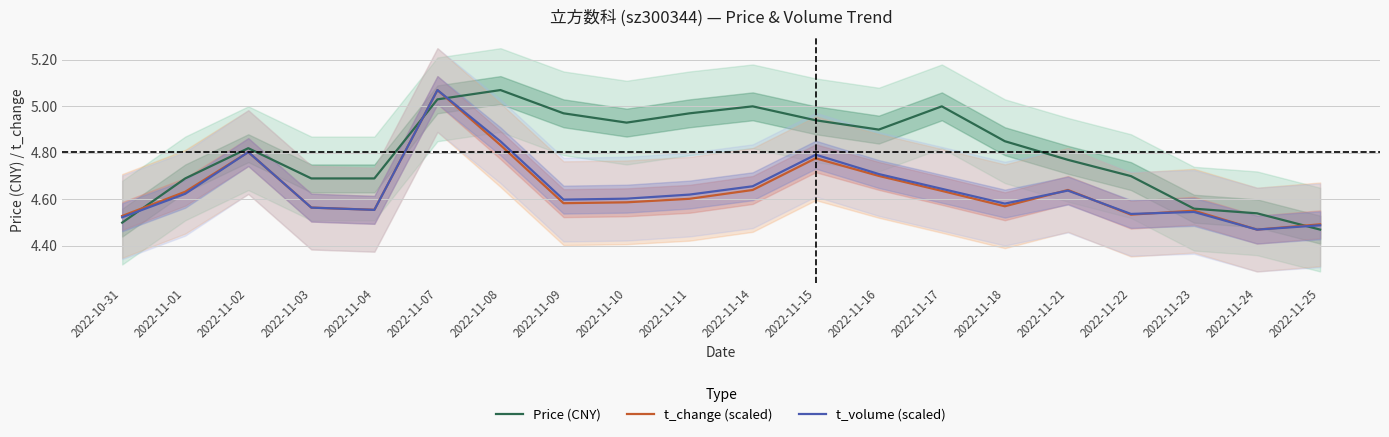

Reading right to left, transcribe all the data shown in this chart.

Price (CNY): 2022-11-25=4.5	2022-11-24=4.5	2022-11-23=4.6	2022-11-22=4.7	2022-11-21=4.8	2022-11-18=4.8	2022-11-17=5.0	2022-11-16=4.9	2022-11-15=4.9	2022-11-14=5.0	2022-11-11=5.0	2022-11-10=4.9	2022-11-09=5.0	2022-11-08=5.1	2022-11-07=5.0	2022-11-04=4.7	2022-11-03=4.7	2022-11-02=4.8	2022-11-01=4.7	2022-10-31=4.5
t_change (scaled): 2022-11-25=4.5	2022-11-24=4.5	2022-11-23=4.6	2022-11-22=4.5	2022-11-21=4.6	2022-11-18=4.6	2022-11-17=4.6	2022-11-16=4.7	2022-11-15=4.8	2022-11-14=4.6	2022-11-11=4.6	2022-11-10=4.6	2022-11-09=4.6	2022-11-08=4.8	2022-11-07=5.1	2022-11-04=4.6	2022-11-03=4.6	2022-11-02=4.8	2022-11-01=4.6	2022-10-31=4.5
t_volume (scaled): 2022-11-25=4.5	2022-11-24=4.5	2022-11-23=4.5	2022-11-22=4.5	2022-11-21=4.6	2022-11-18=4.6	2022-11-17=4.6	2022-11-16=4.7	2022-11-15=4.8	2022-11-14=4.7	2022-11-11=4.6	2022-11-10=4.6	2022-11-09=4.6	2022-11-08=4.8	2022-11-07=5.1	2022-11-04=4.6	2022-11-03=4.6	2022-11-02=4.8	2022-11-01=4.6	2022-10-31=4.5